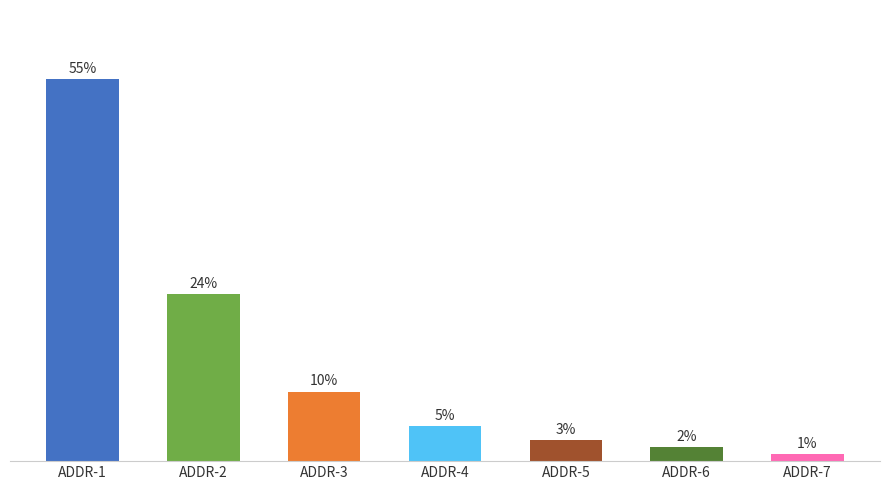

List the labels in order of value, smallest first.

ADDR-7, ADDR-6, ADDR-5, ADDR-4, ADDR-3, ADDR-2, ADDR-1